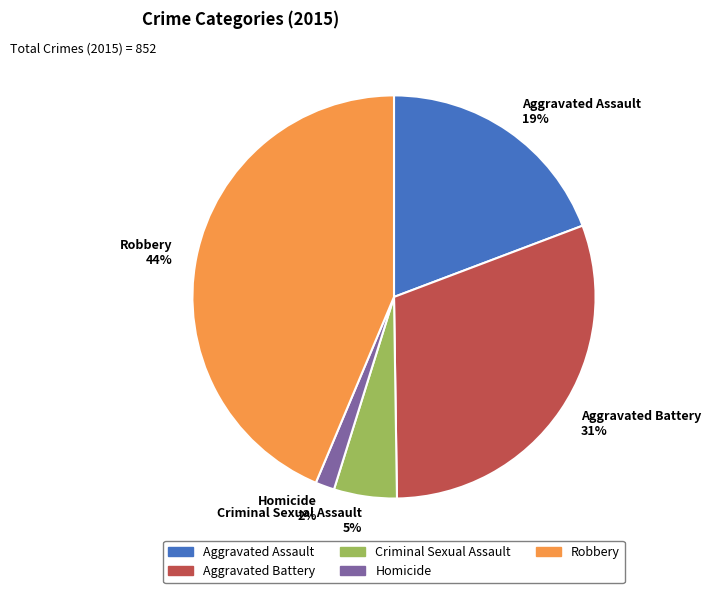

Is the sum of Aggravated Assault 19% and Robbery 44% greater than half?

Yes